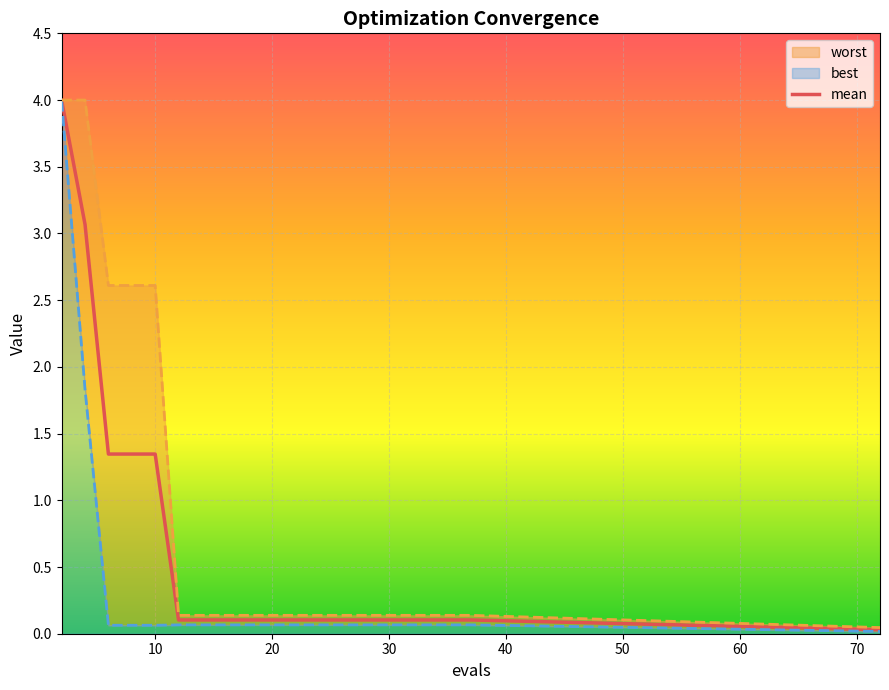

The value of mean at 10 is 1.8. True or false?

False